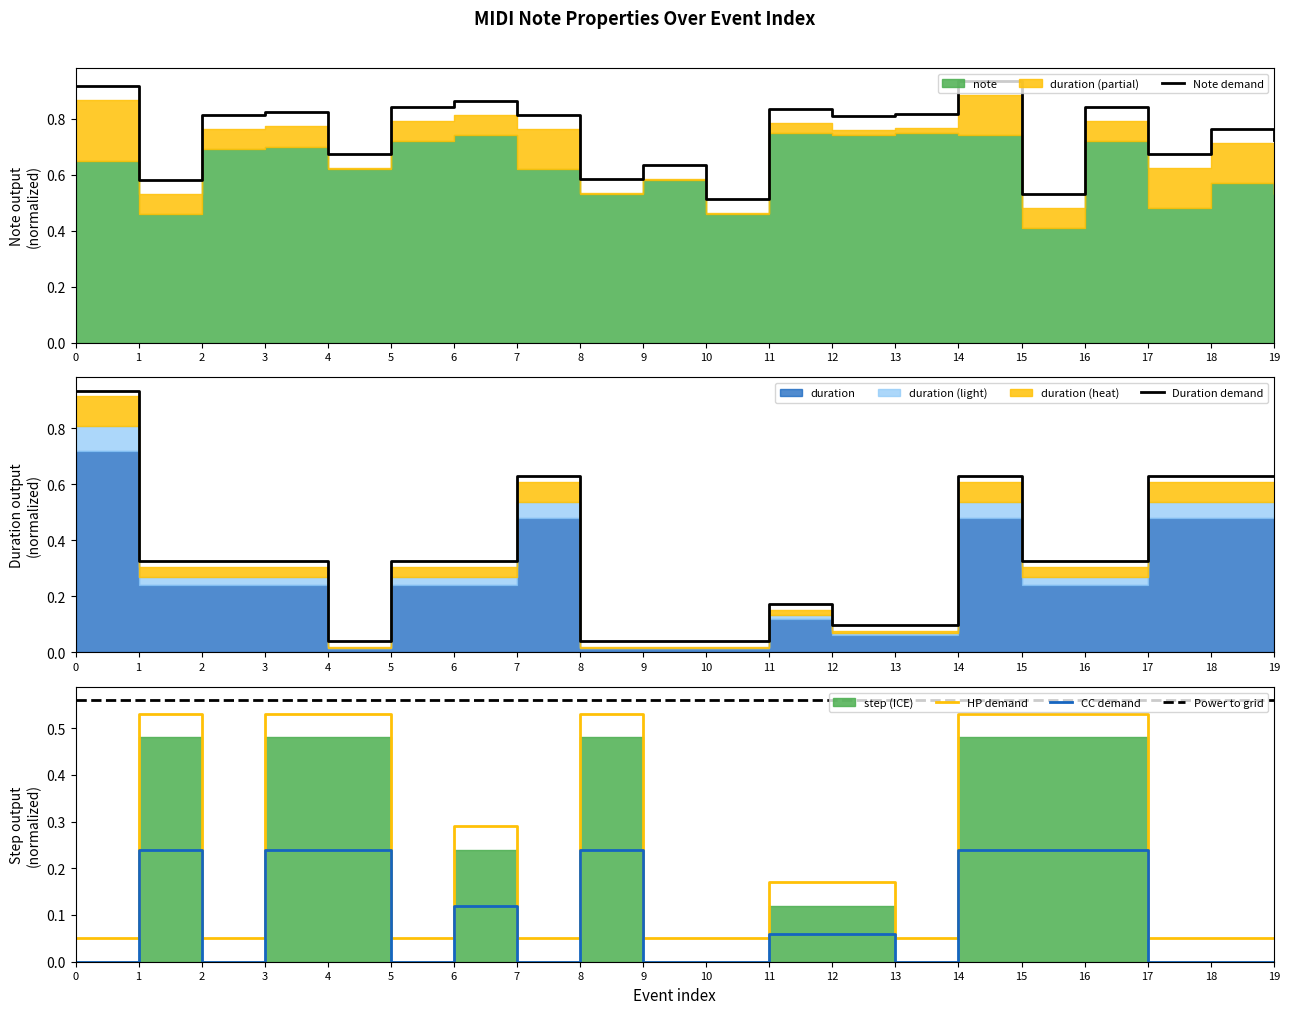

Which series has the largest total across all categories?

Note demand